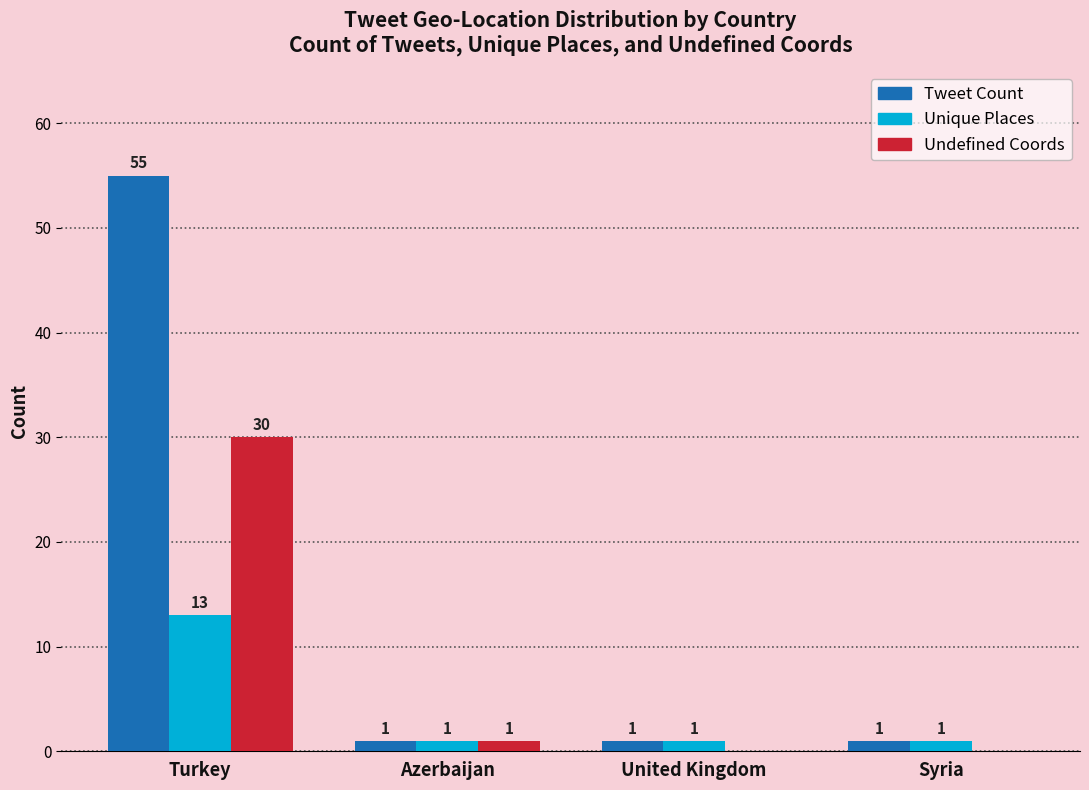

What is the greatest value displayed?

55